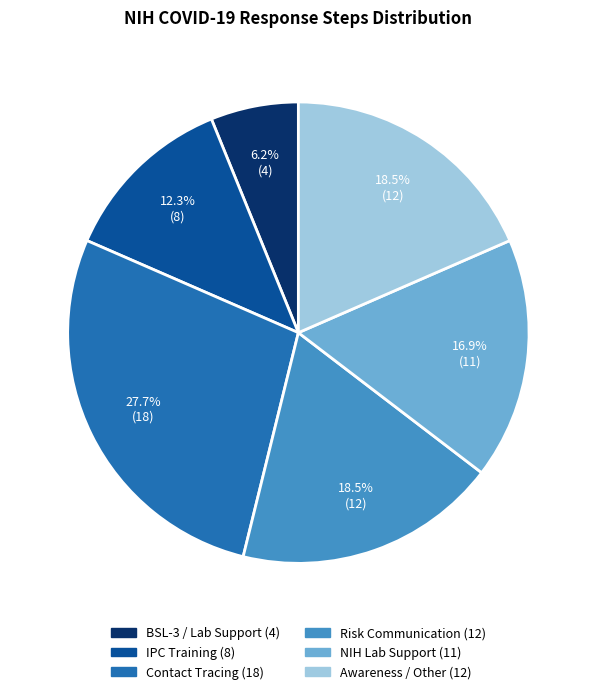

True or false: Contact Tracing accounts for 28% of the total.

True